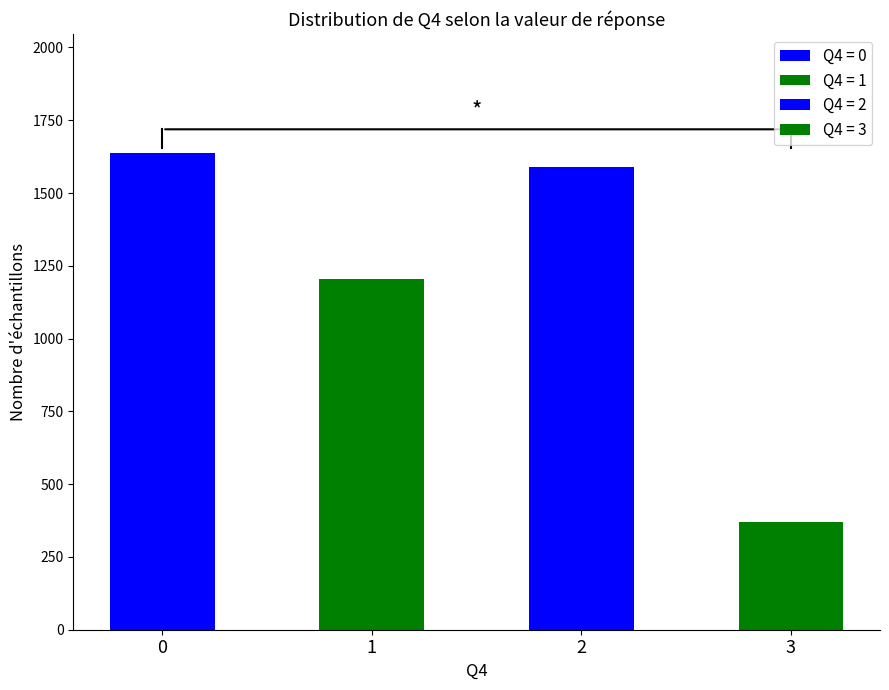

Reading left to right, what are all the values shown in this chart?

Q4=0: 1637	0	0	0
Q4=1: 0	1203	0	0
Q4=2: 0	0	1589	0
Q4=3: 0	0	0	371